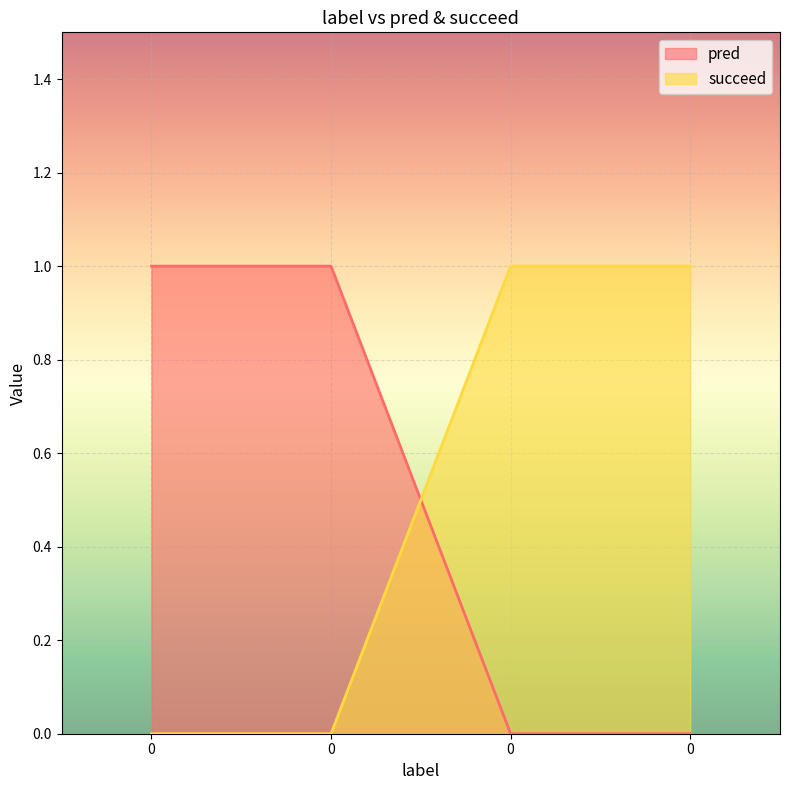

Between 0 and 0, which series saw the biggest shift?

pred